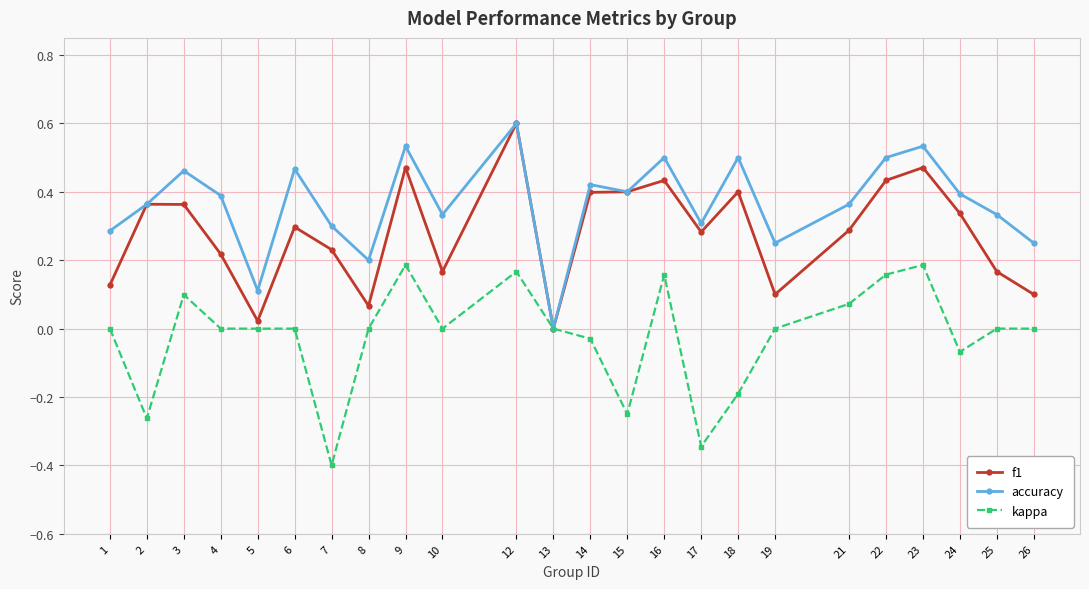

How many data points in accuracy are above 0?

23